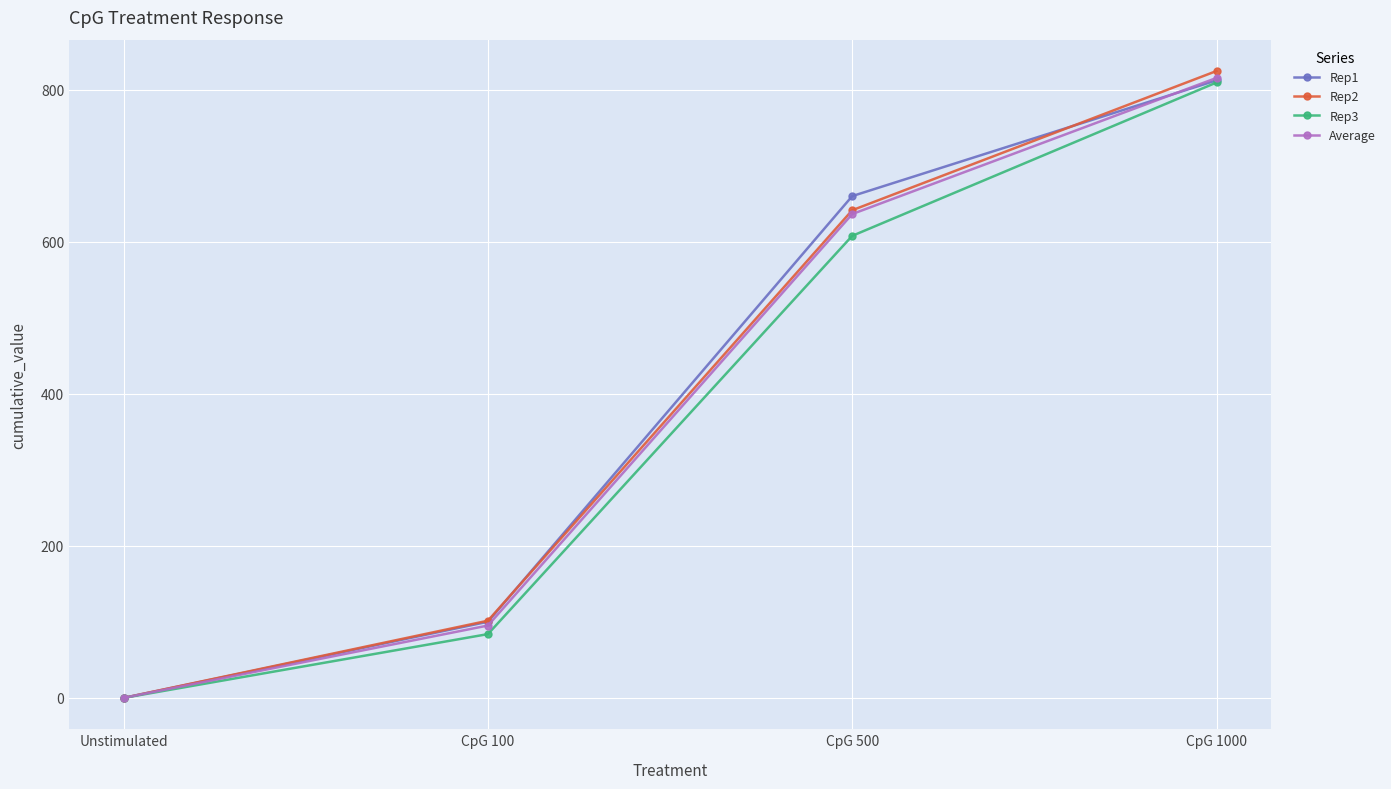

What is the label of the 2nd point from the left?

CpG 100